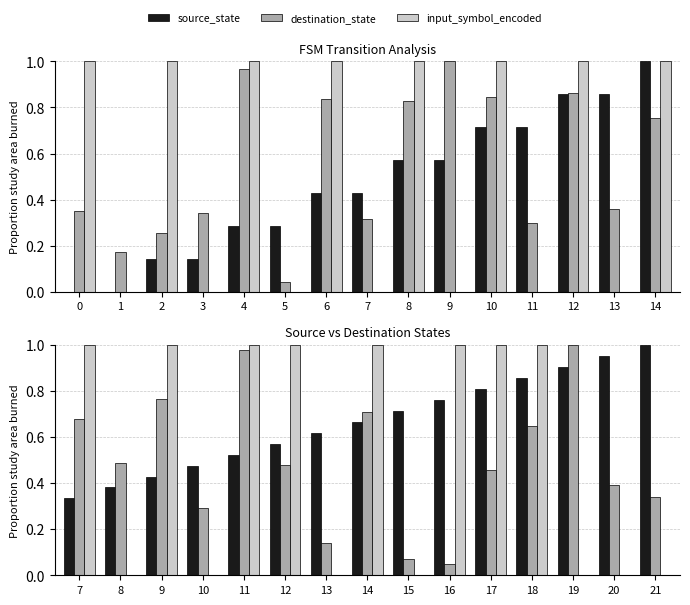

How many data points does each series have?

15